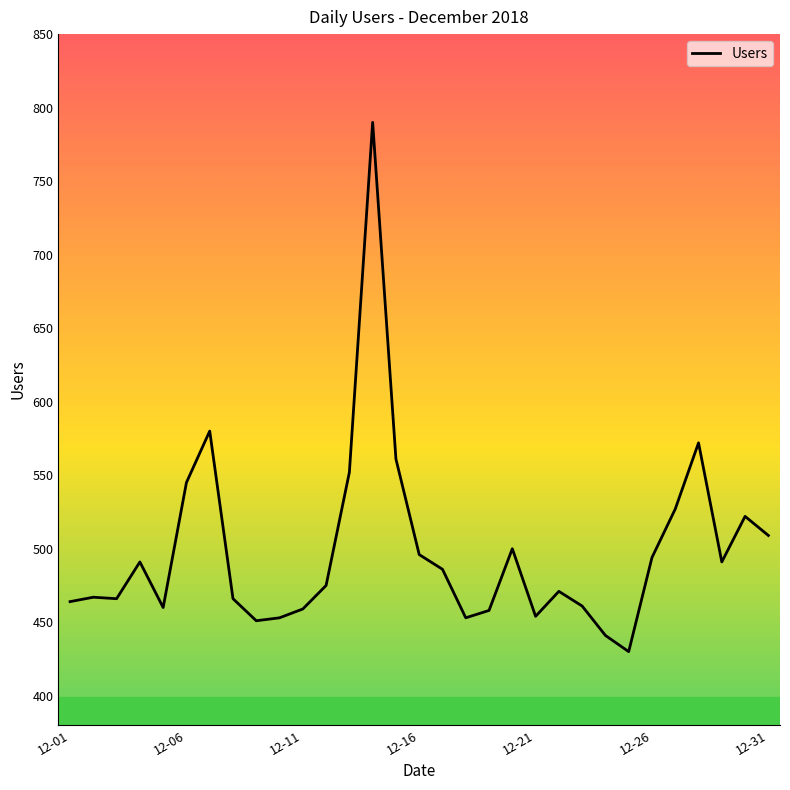

What is the maximum value shown in the chart?

790